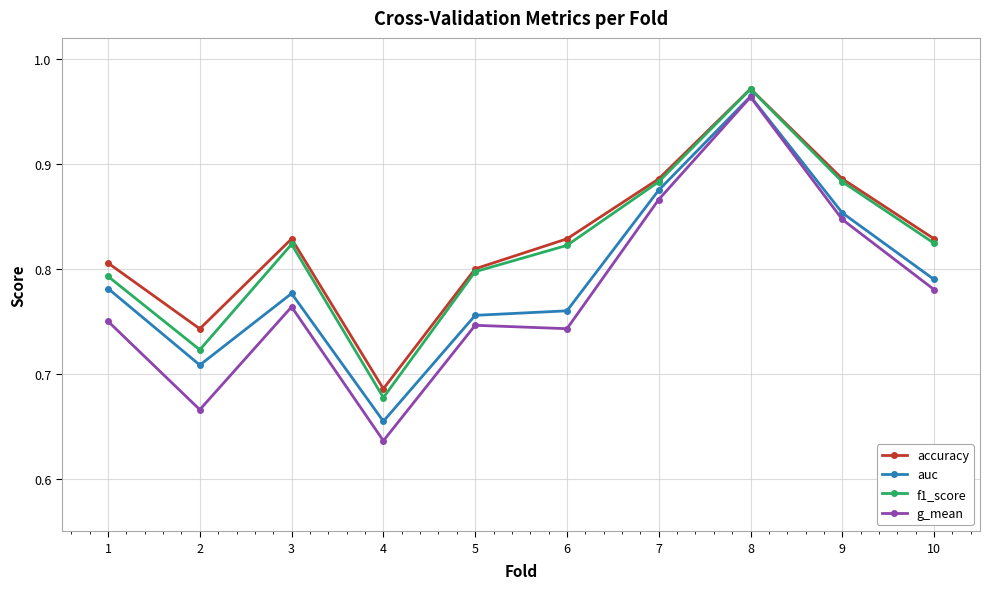

Where is the first local minimum for accuracy?

2